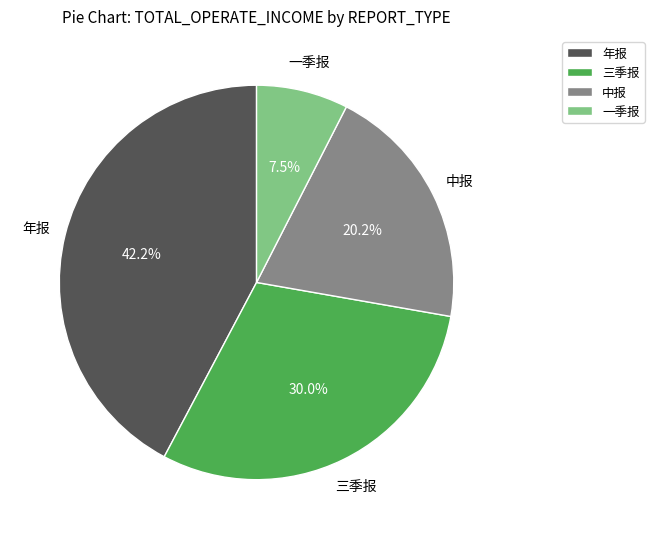

Which has a higher value, 中报 or 一季报?

中报